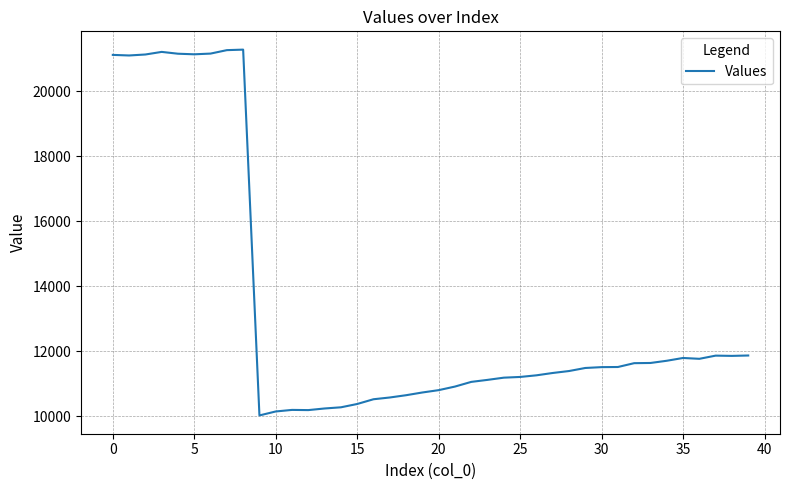

How many lines are shown in the chart?

1